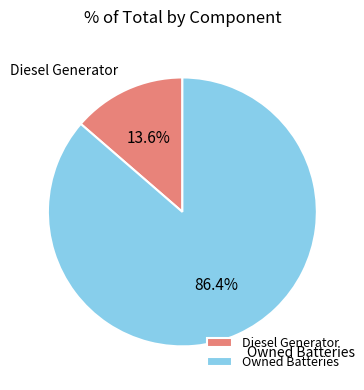

To the nearest percent, what is the difference between the Diesel Generator and Owned Batteries slice percentages?

73%